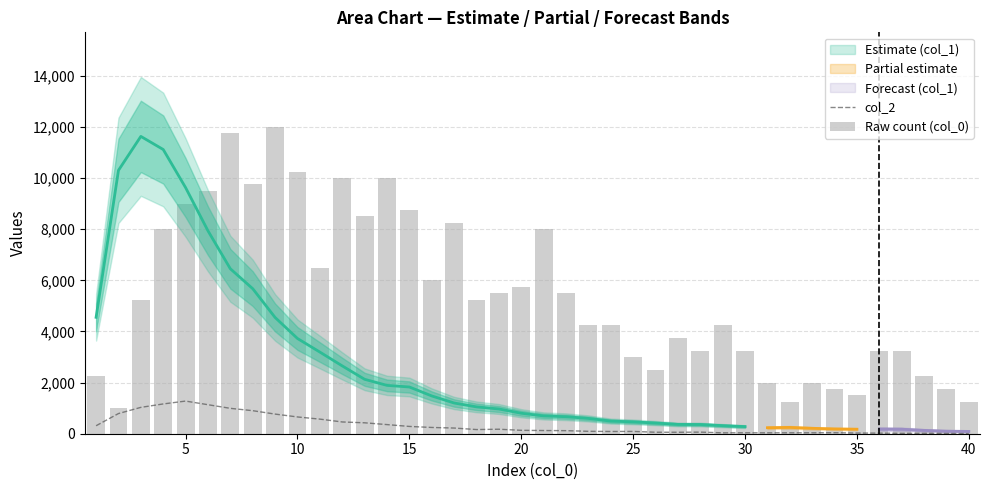

What is the difference between the maximum and minimum values in the Raw count (col_0) series?

11000